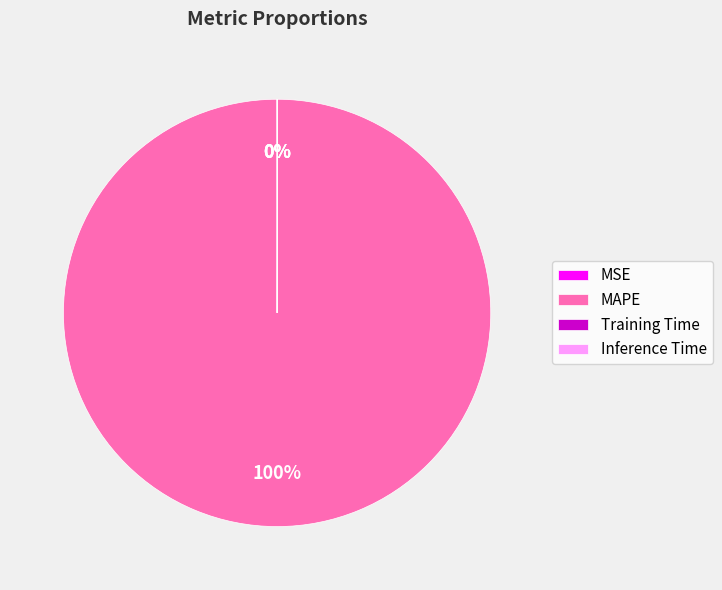

To the nearest percent, what percentage of the pie is MAPE?

100%